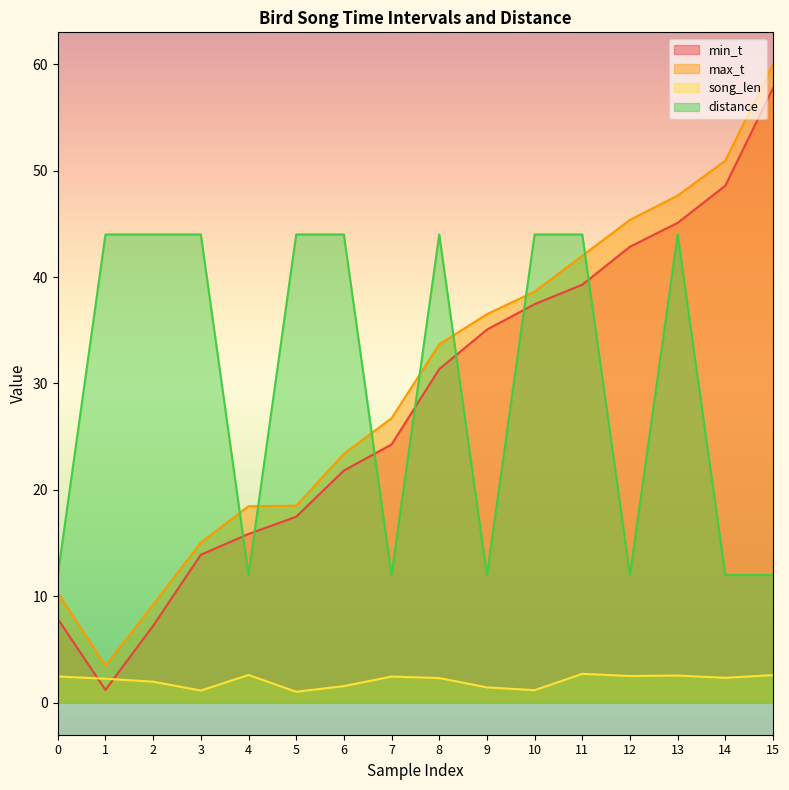

Count the number of categories in the chart.

16